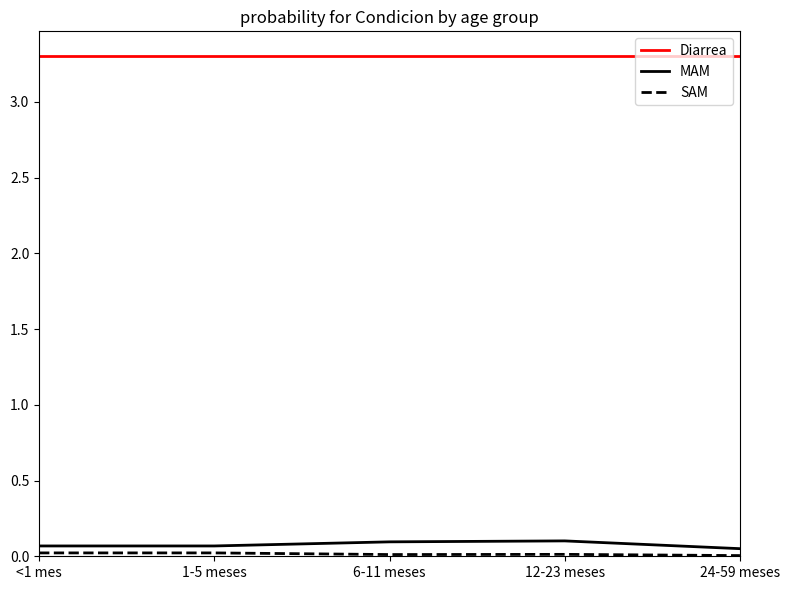

Which series has the largest total across all categories?

Diarrea